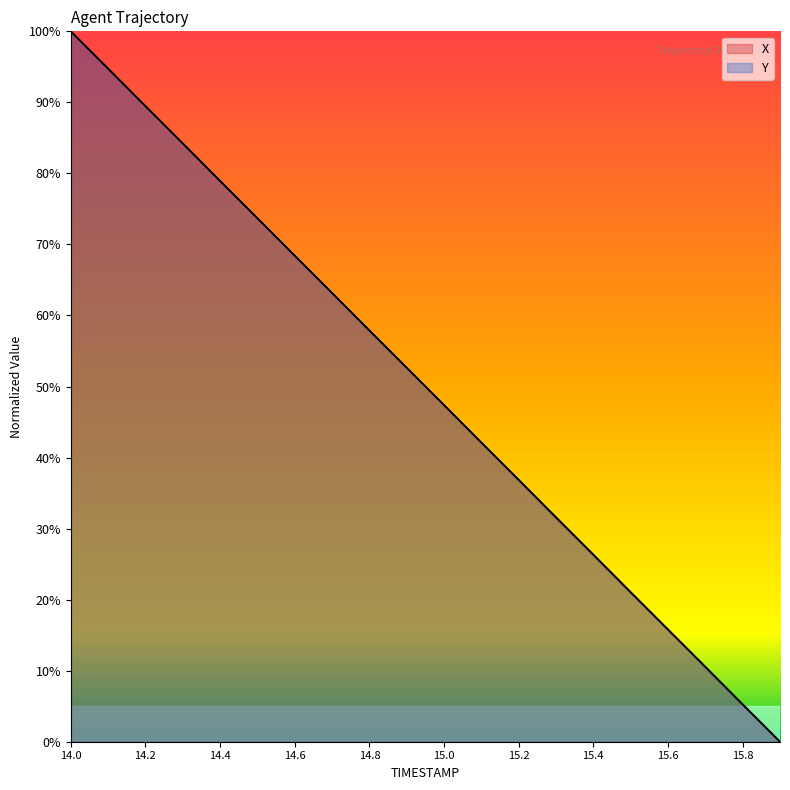

What are all the series names shown in the legend?

X, Y